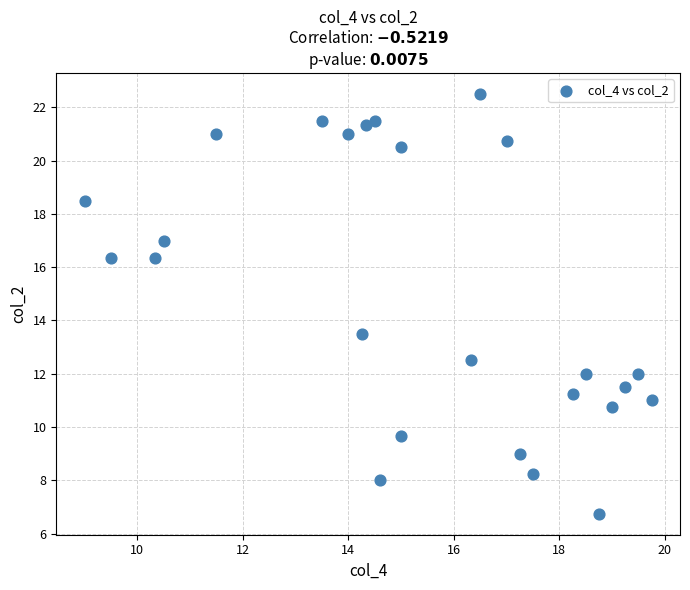

What Y value in the scatter plot is closest to 14?

13.5